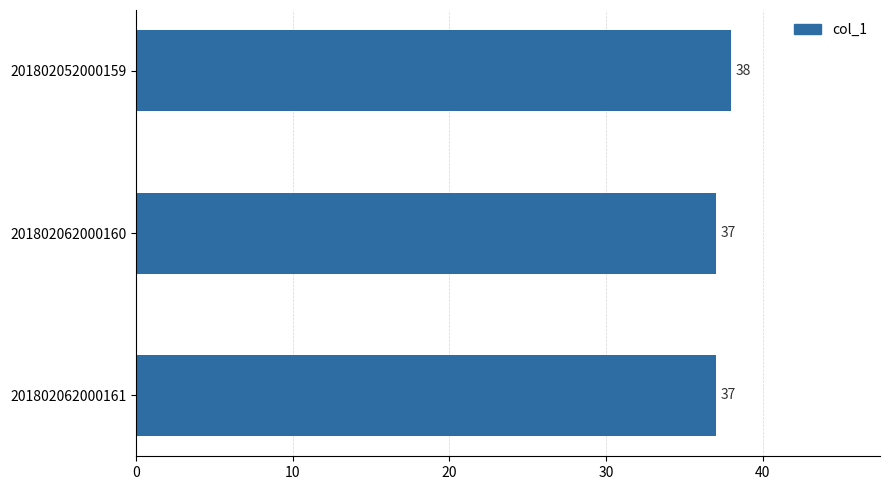

What is the value of the 1st bar from the top?

38